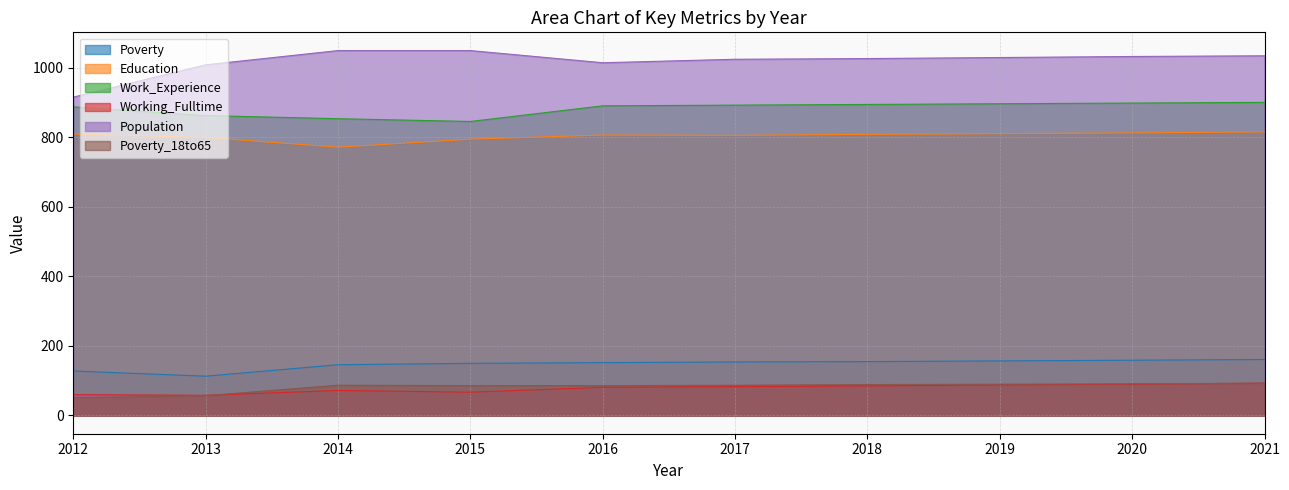

Reading left to right, list all the values displayed in this chart.

Poverty: 2012=128	2013=113	2014=146	2015=150	2016=152	2017=154	2018=155	2019=157	2020=159	2021=161
Education: 2012=810	2013=800	2014=772	2015=795	2016=807	2017=806	2018=809	2019=811	2020=813	2021=816
Work_Experience: 2012=888	2013=863	2014=854	2015=846	2016=891	2017=893	2018=895	2019=897	2020=899	2021=901
Working_Fulltime: 2012=60	2013=58	2014=72	2015=67	2016=81	2017=83	2018=85	2019=88	2020=90	2021=93
Population: 2012=916	2013=1009	2014=1050	2015=1050	2016=1015	2017=1025	2018=1027	2019=1030	2020=1033	2021=1035
Poverty_18to65: 2012=51	2013=57	2014=87	2015=86	2016=86	2017=87	2018=89	2019=90	2020=91	2021=93